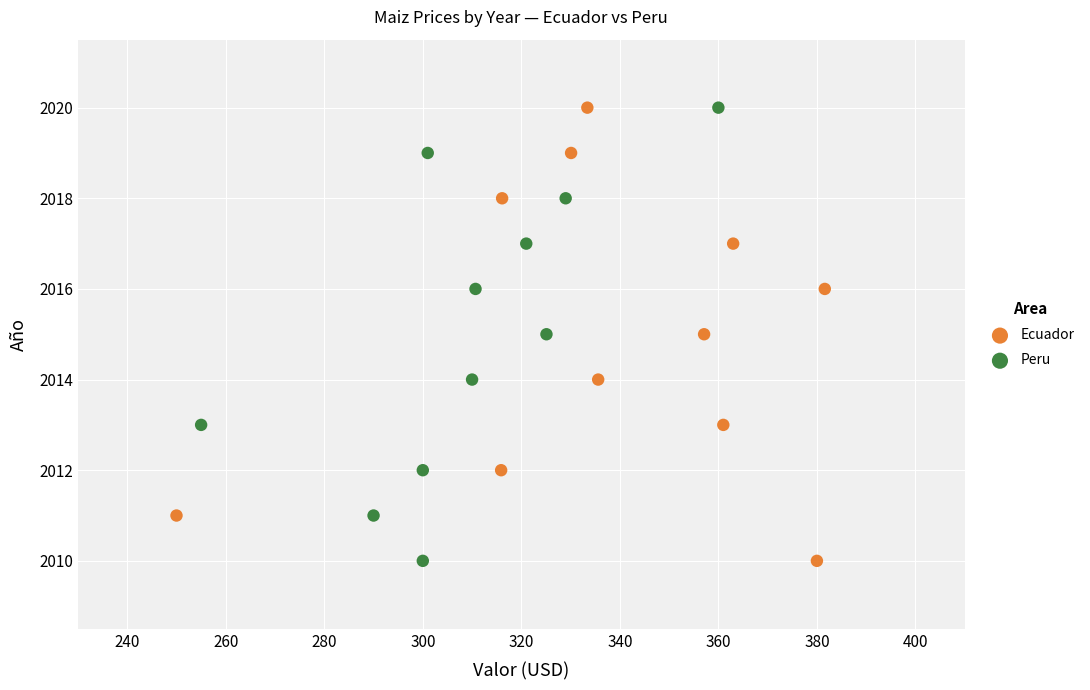

What are all the series names shown in the legend?

Ecuador, Peru